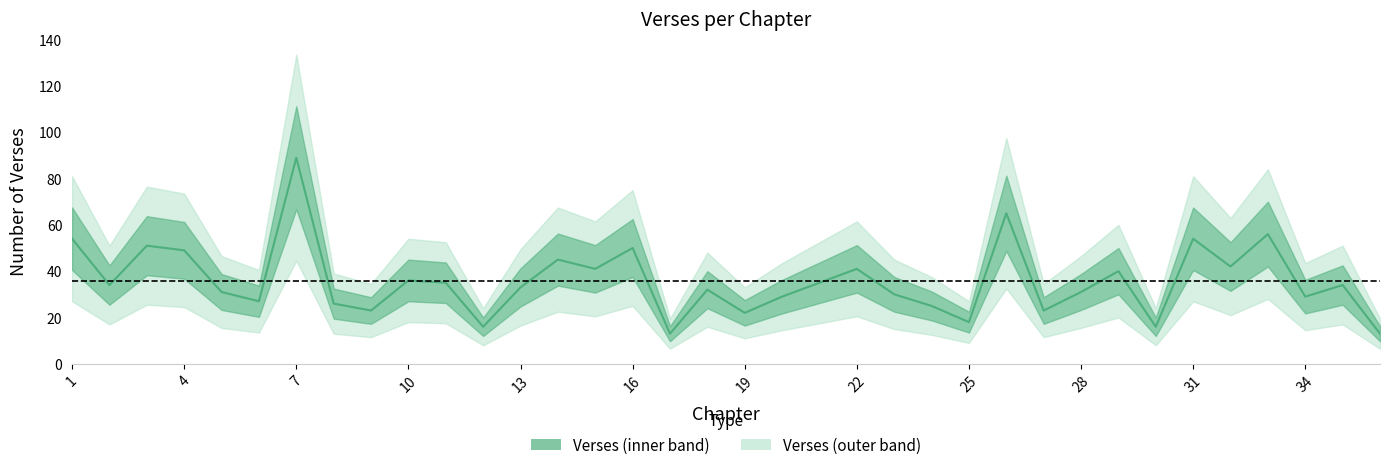

How many data points are less than 34?

18